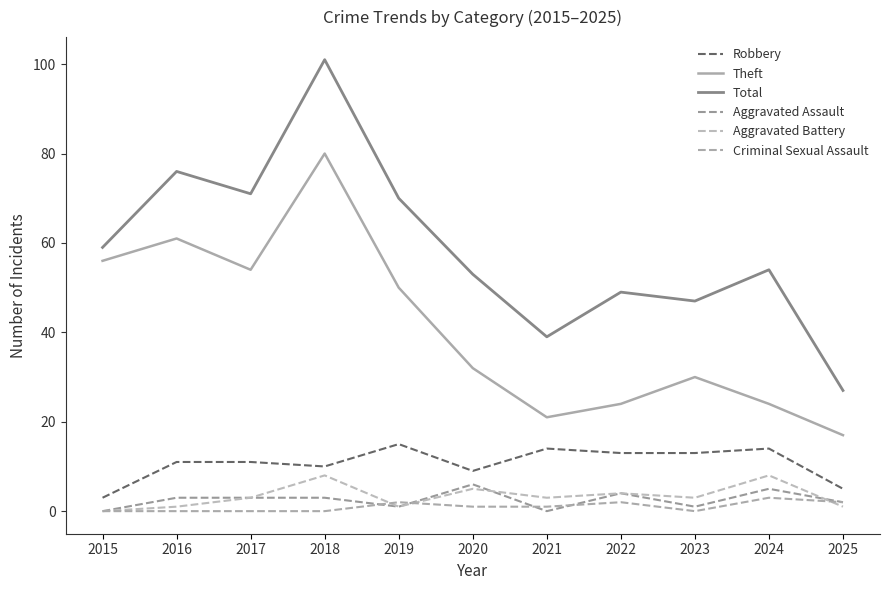

What is the average value of the Aggravated Assault series?

3